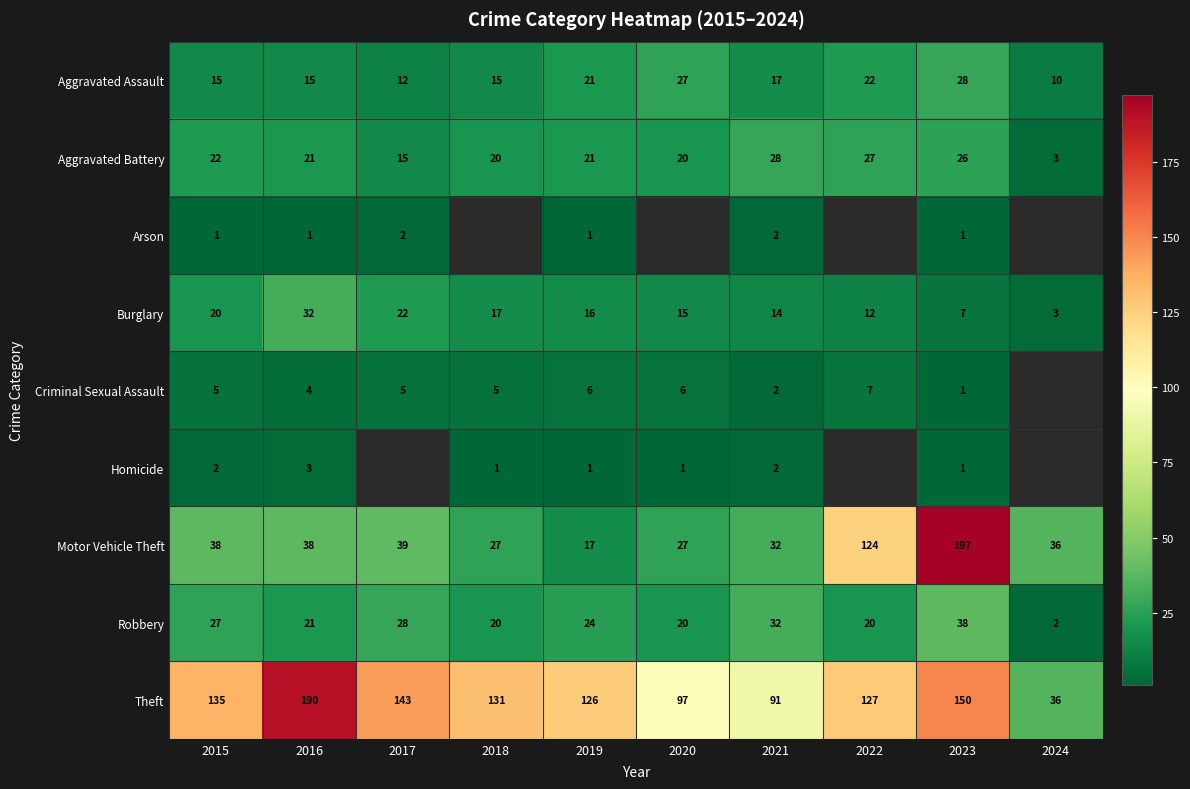

How many data points does each series have?

10